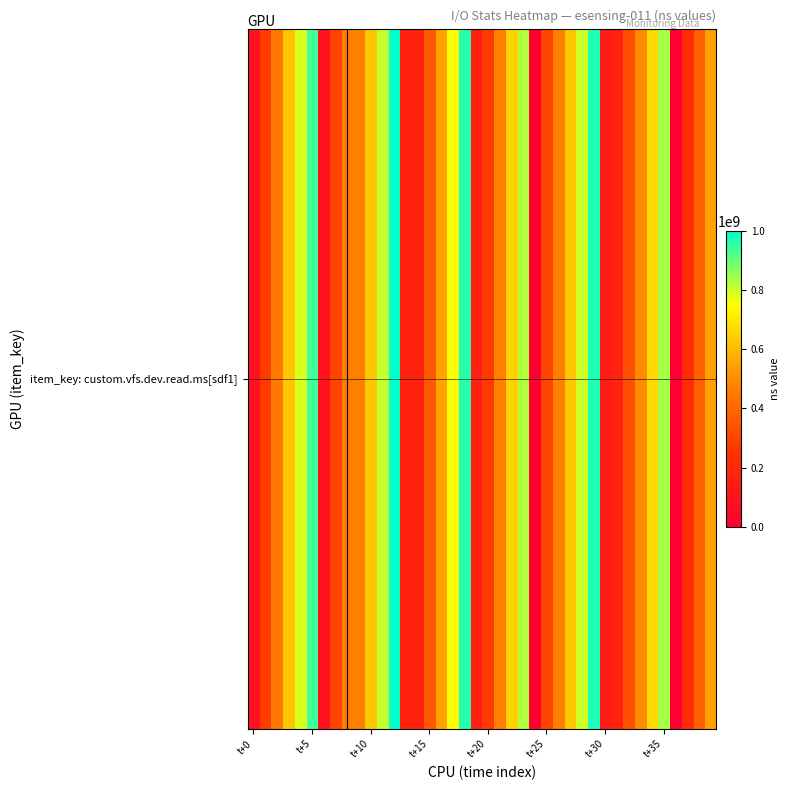

How many values are below 464749876?

20